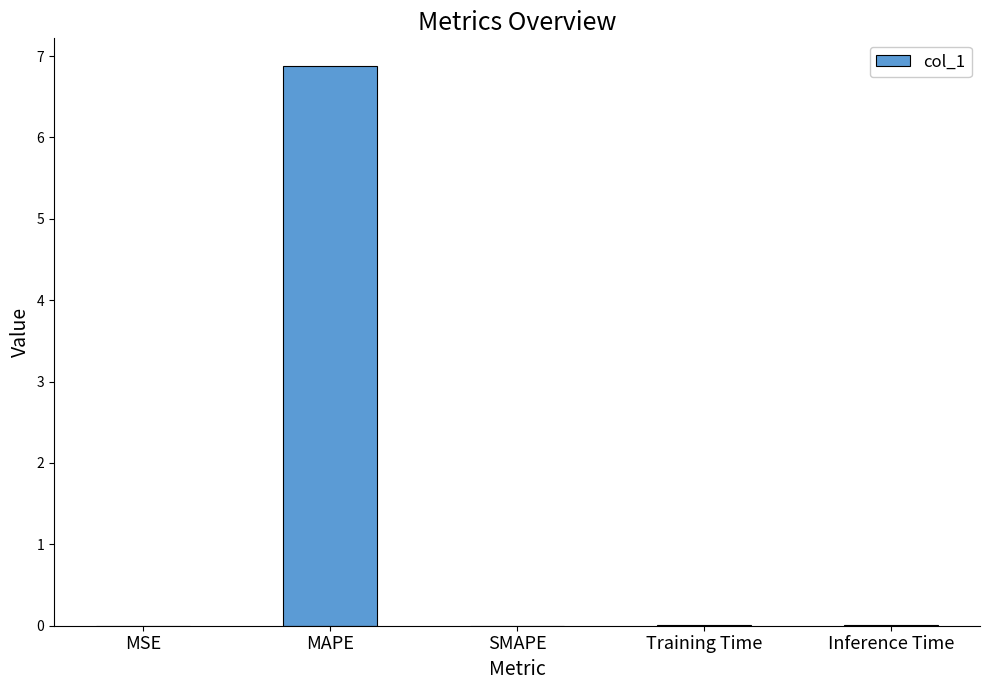

What is the sum of all values?

6.9